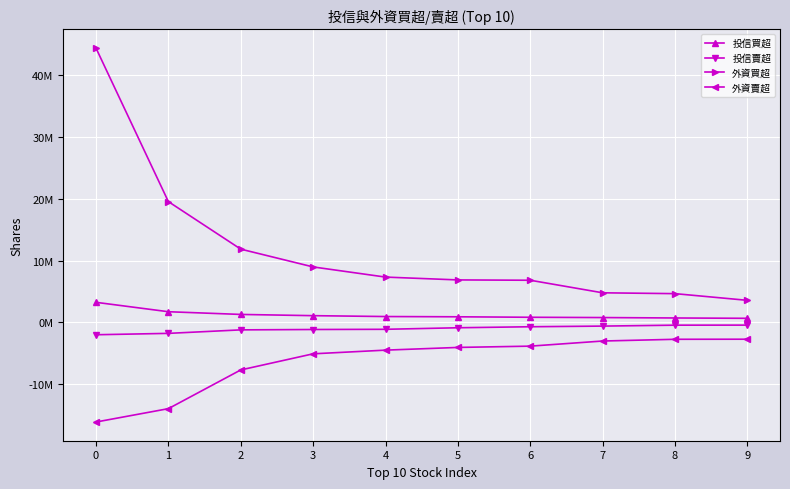

True or false: 投信賣超 and 投信買超 cross at least once.

False